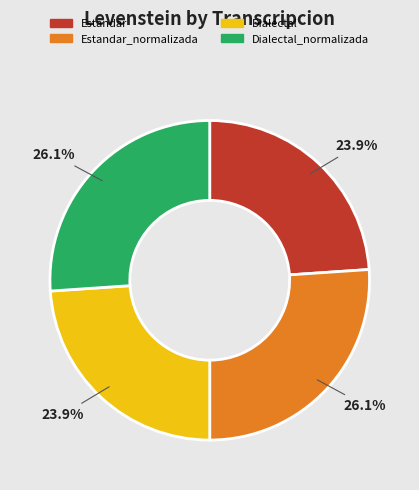

Is there any slice that represents more than half of the pie?

No